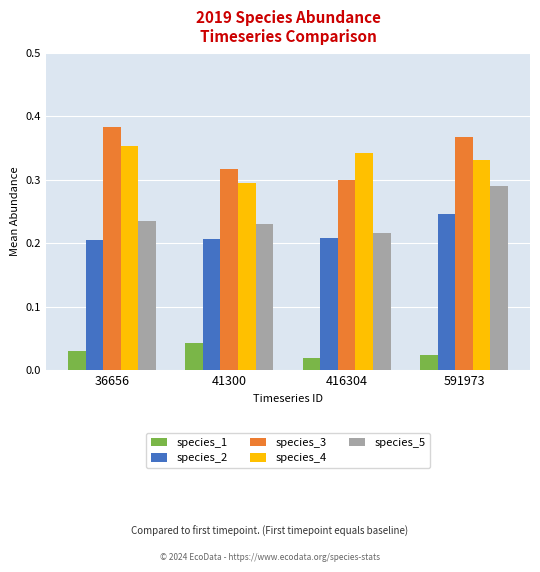

The species_4 series shows 0.3 at 416304. True or false?

True